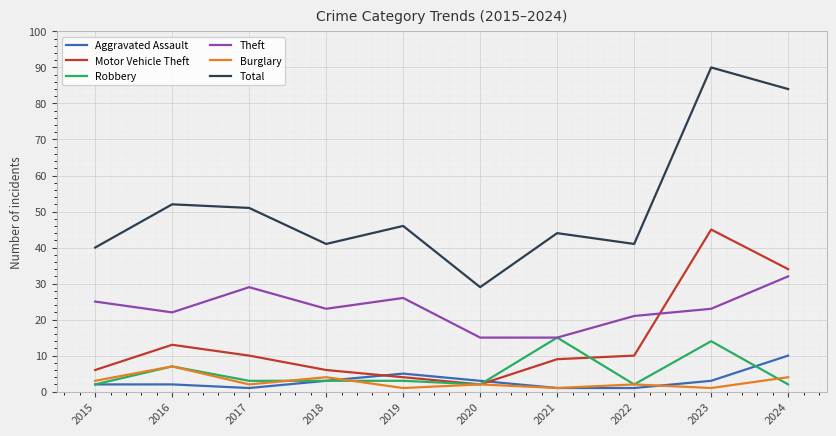

True or false: Motor Vehicle Theft has more than 1 points higher than both neighbors.

True